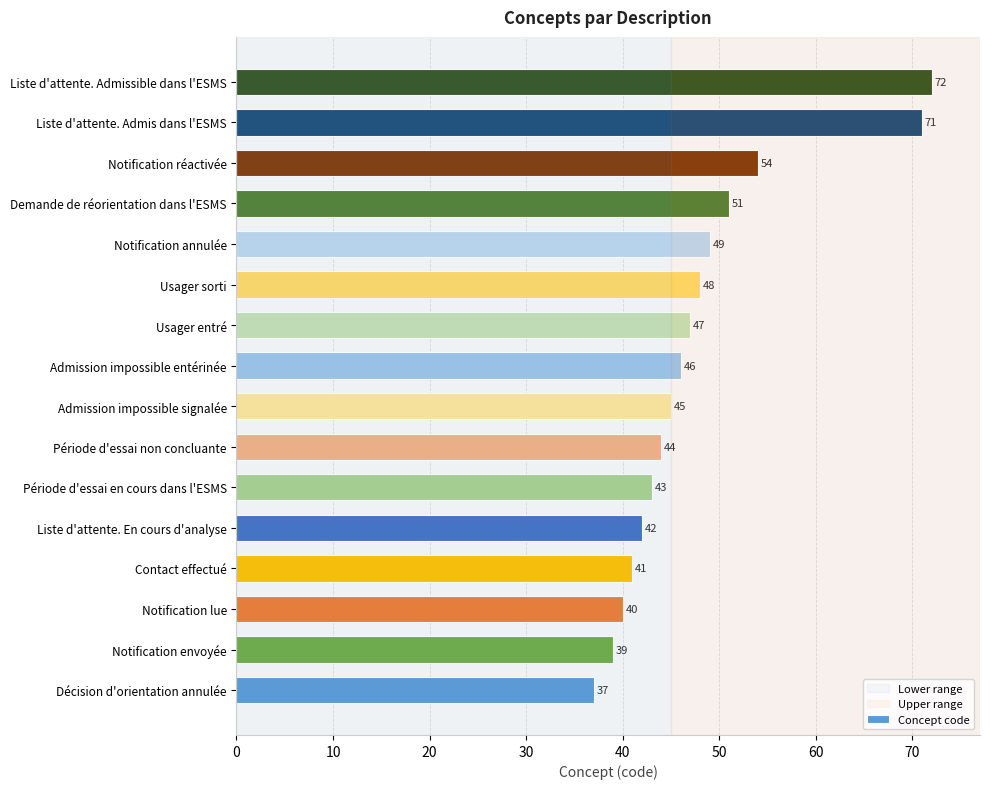

What is the average value?

48